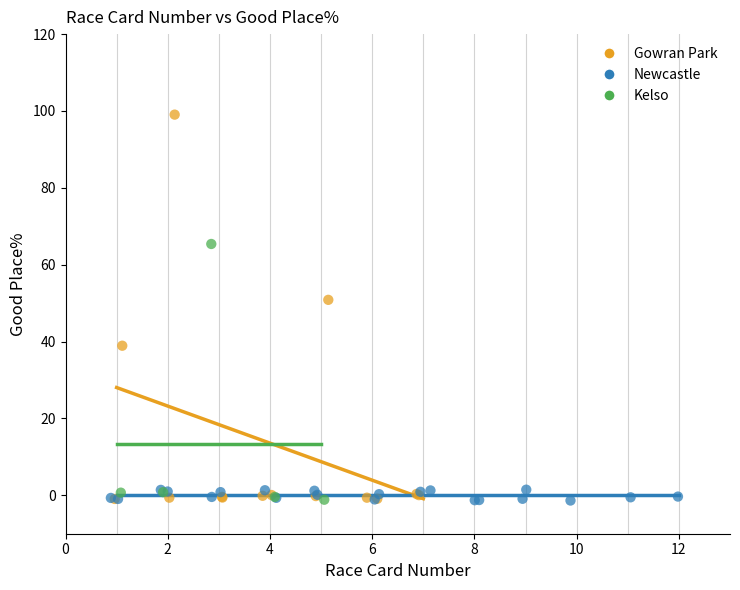

Which series contains the highest Y value?

Gowran Park